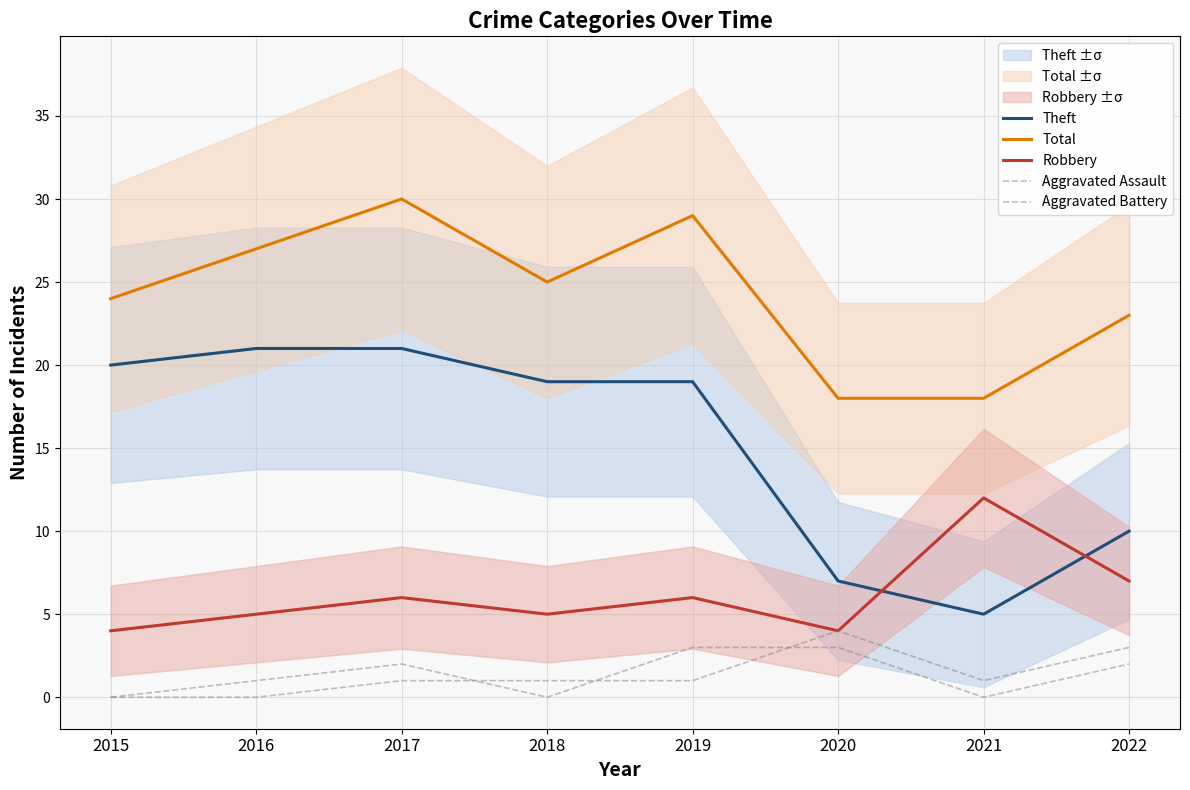

True or false: Aggravated Battery and Theft cross at least once.

False